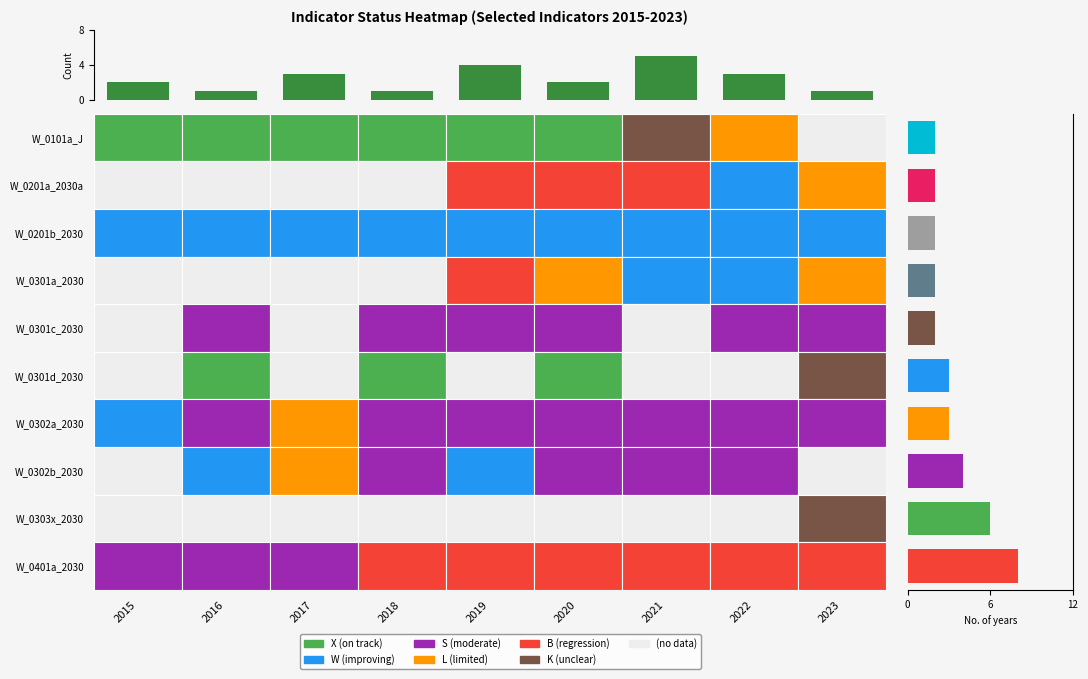

The chart shows a value of 4 at 2019. True or false?

True